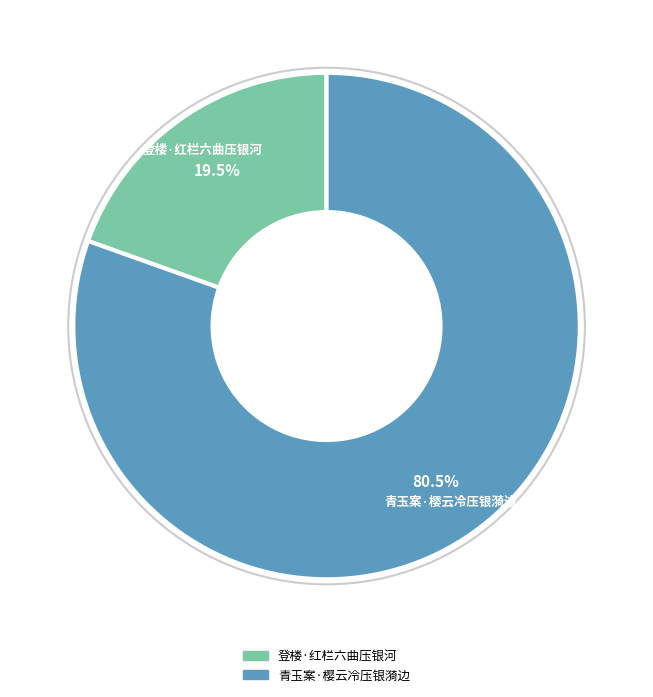

Which slice represents more than half of the pie?

青玉案·樱云冷压银漪边